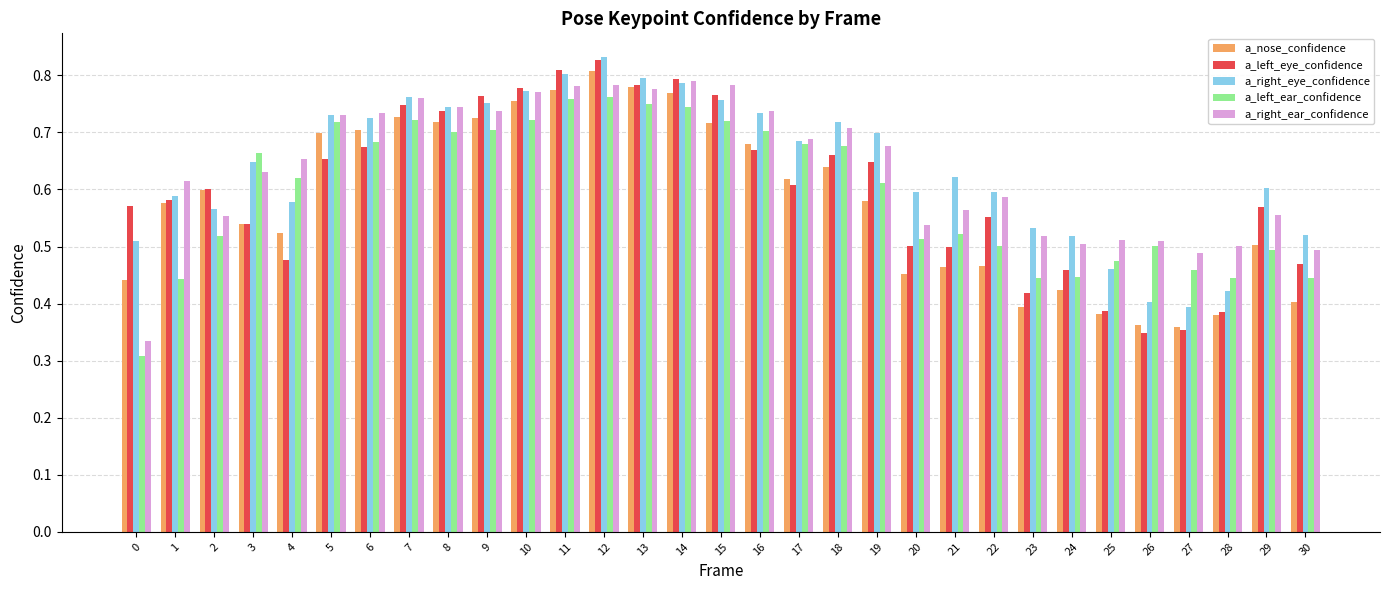

Between 11 and 22, which series saw the biggest shift?

a_nose_confidence